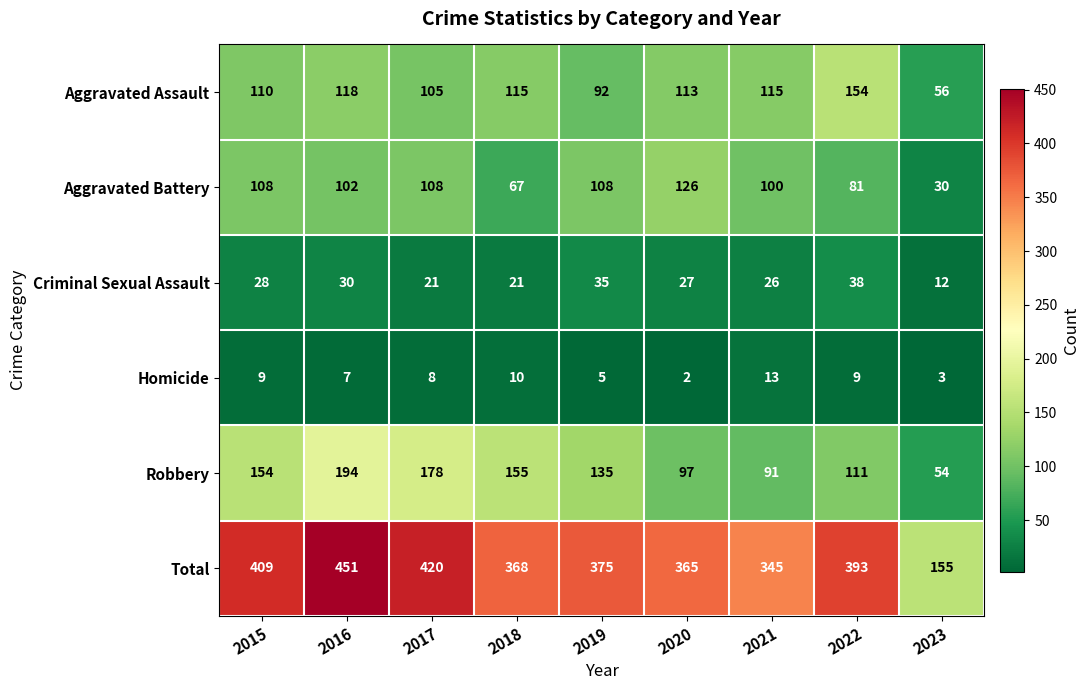

Where is Robbery nearest to the value 124?

2019